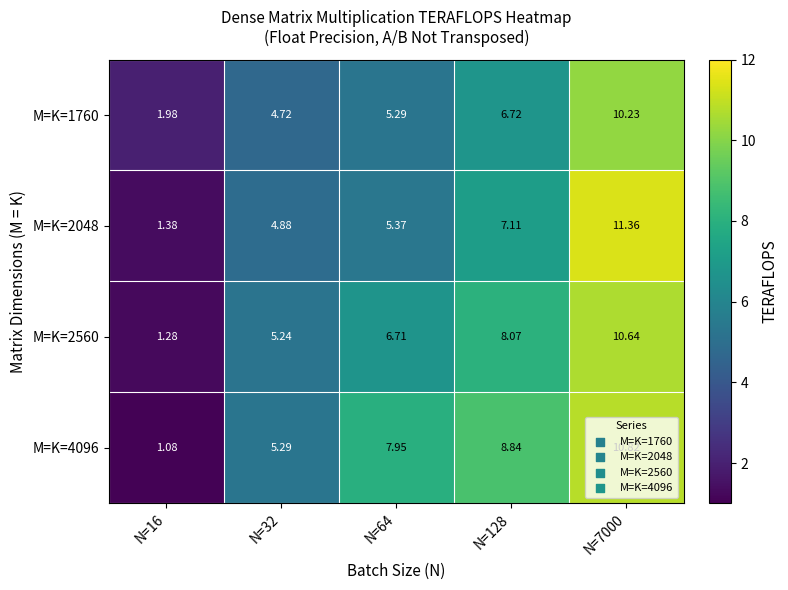

What is the total value across all series at N=128?

30.7